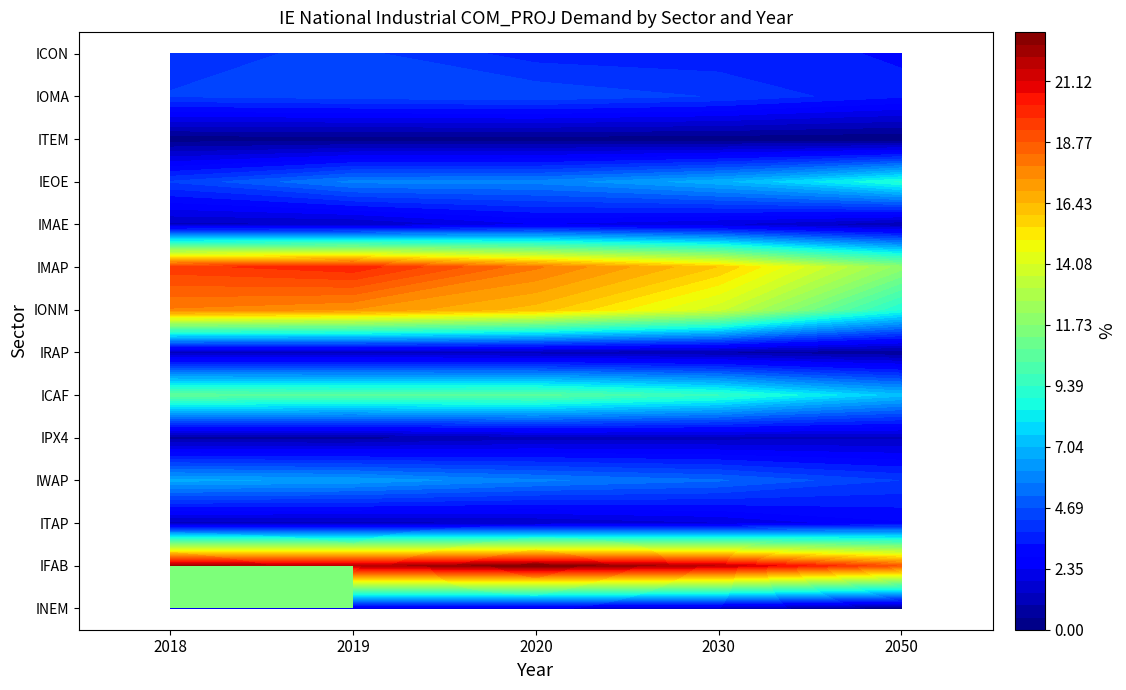

Reading left to right, extract all data points from this chart.

INEM: 2018=2.1	2019=2.1	2020=1.8	2030=1.2	2050=0.1
IFAB: 2018=22.2	2019=21.7	2020=23.0	2030=21.6	2050=18.7
ITAP: 2018=1.2	2019=1.2	2020=1.4	2030=1.8	2050=2.7
IWAP: 2018=6.7	2019=6.5	2020=5.7	2030=5.2	2050=4.2
IPX4: 2018=0.7	2019=0.7	2020=1.1	2030=1.2	2050=1.3
ICAF: 2018=10.6	2019=10.4	2020=10.5	2030=9.4	2050=7.2
IRAP: 2018=1.1	2019=1.2	2020=1.1	2030=0.9	2050=0.5
IONM: 2018=17.8	2019=17.4	2020=16.2	2030=13.8	2050=8.9
IMAP: 2018=19.5	2019=20.0	2020=17.9	2030=15.9	2050=12.0
IMAE: 2018=1.3	2019=1.3	2020=2.3	2030=1.8	2050=0.9
IEOE: 2018=4.3	2019=5.8	2020=5.8	2030=6.9	2050=9.0
ITEM: 2018=0.2	2019=0.2	2020=0.2	2030=0.1	2050=0.0
IOMA: 2018=4.3	2019=4.5	2020=4.6	2030=4.2	2050=3.4
ICON: 2018=4.0	2019=4.4	2020=3.5	2030=3.4	2050=3.2